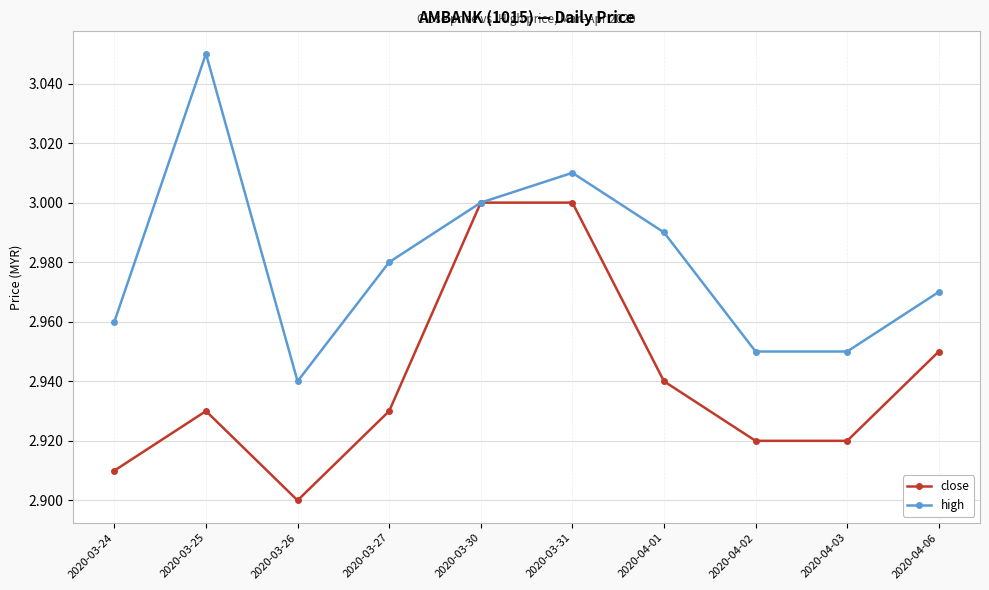

At how many categories does at least one series exceed 2?

10